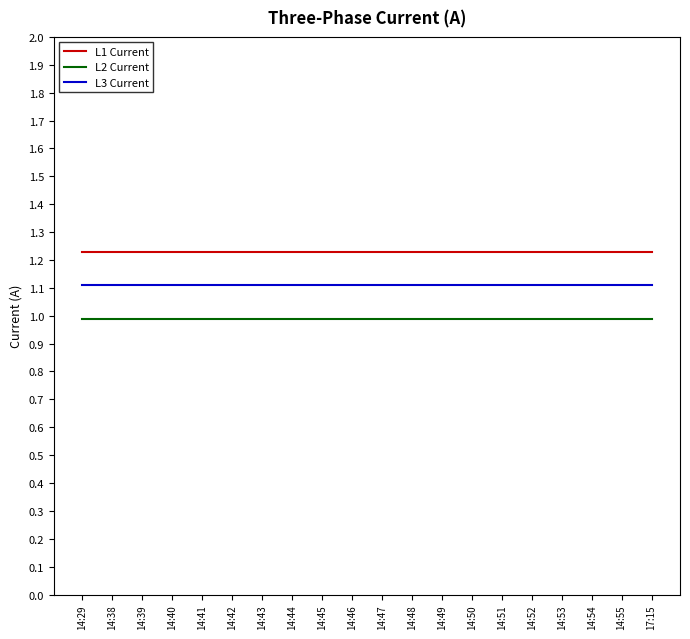

True or false: L1 Current and L2 Current intersect in this chart.

False